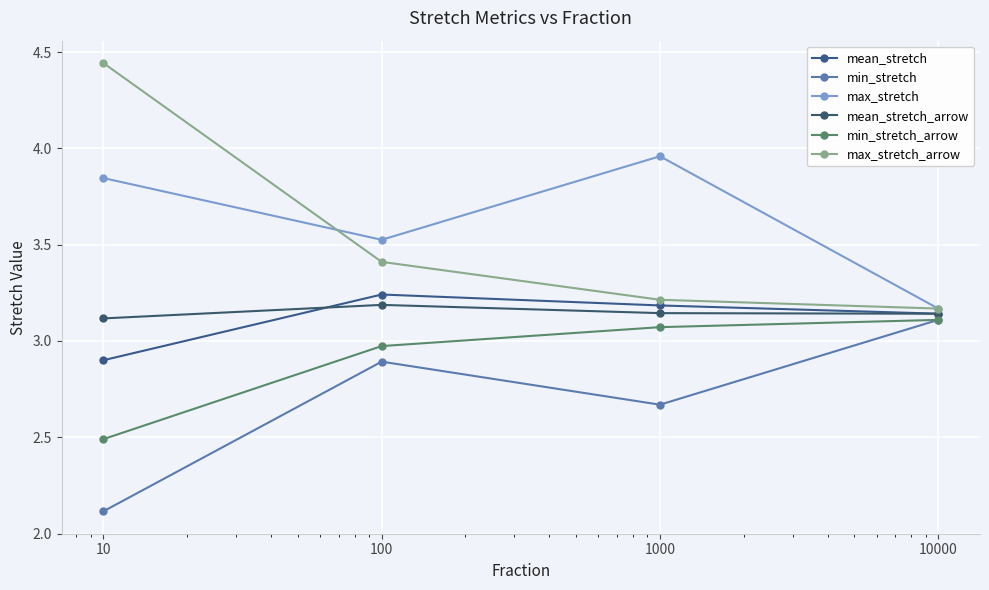

Which series has the largest total across all categories?

max_stretch